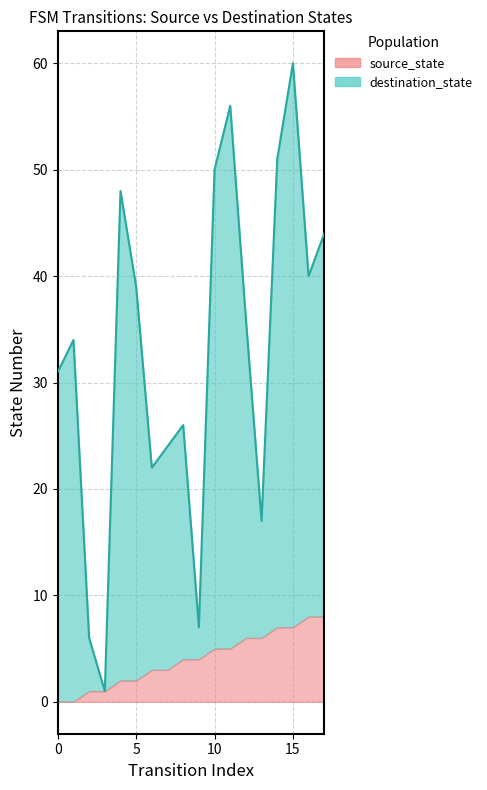

Reading left to right, transcribe all the data shown in this chart.

0=31	1=34	2=6	3=1	4=48	5=39	6=22	7=24	8=26	9=7	10=50	11=56	12=36	13=17	14=51	15=60	16=40	17=44